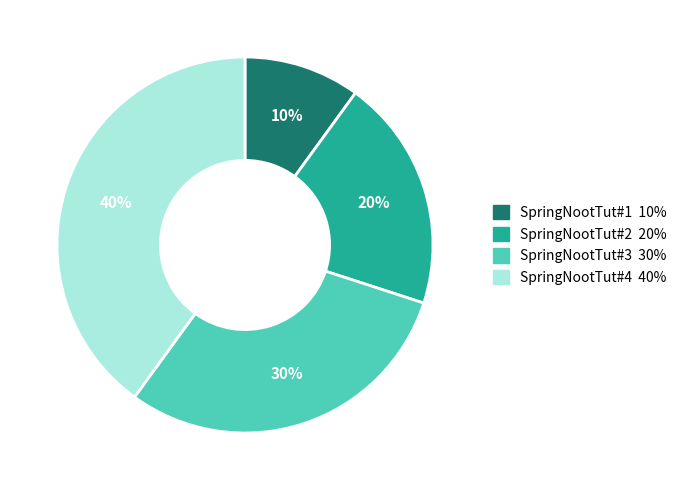

Does SpringNootTut#4 account for over 50% of the chart?

No